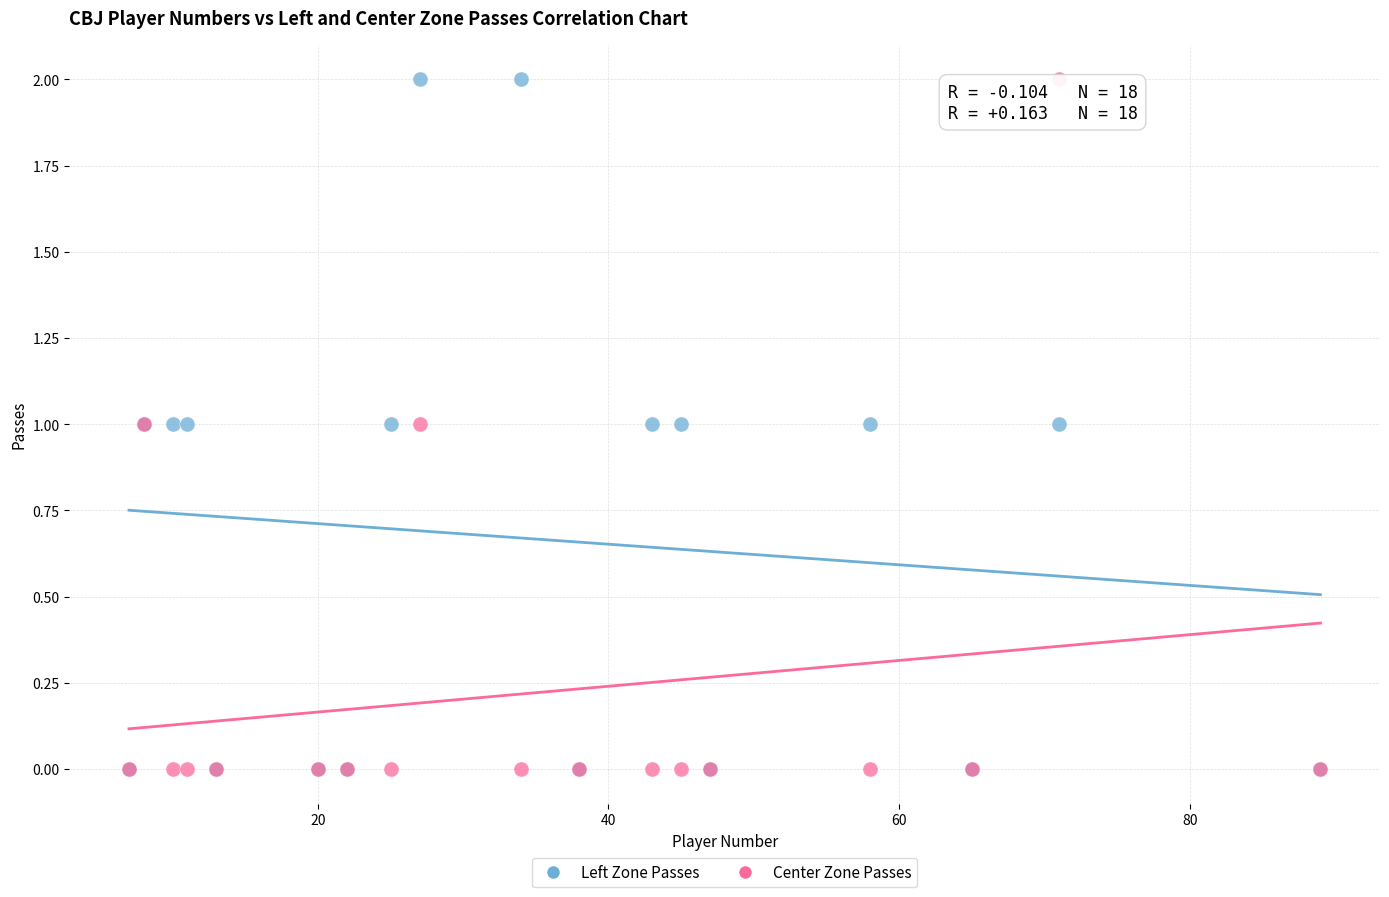

What are all the series names shown in the legend?

Left Zone Passes, Center Zone Passes